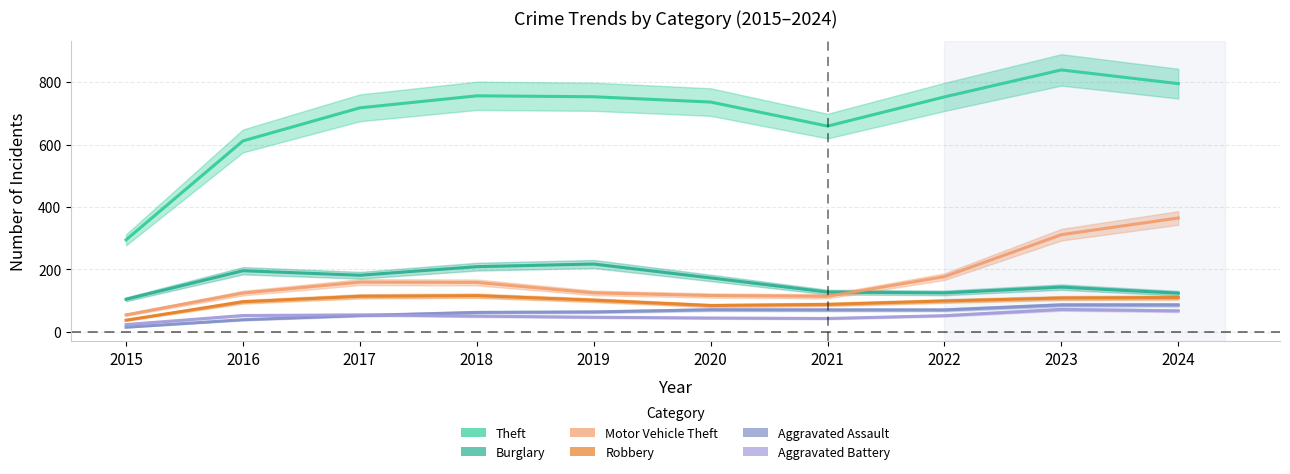

What is the difference between the Burglary values at 2017 and 2015?

77.0